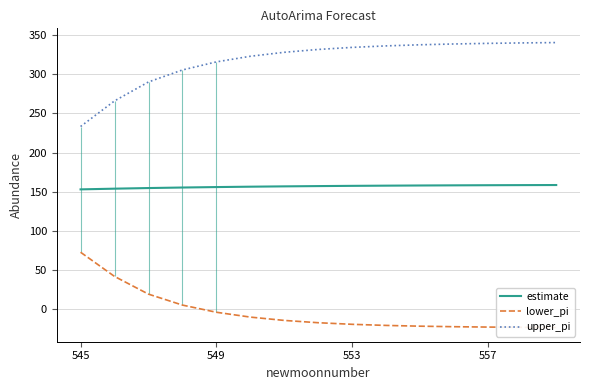

Reading left to right, extract all data points from this chart.

estimate: 153.0	153.9	154.7	155.4	156.0	156.5	156.9	157.2	157.5	157.8	158.0	158.2	158.3	158.5	158.6
lower_pi: 72.8	42.0	19.4	5.4	-3.7	-9.9	-14.2	-17.1	-19.1	-20.5	-21.5	-22.2	-22.6	-22.9	-23.1
upper_pi: 233.2	265.9	290.1	305.4	315.7	322.8	327.9	331.5	334.2	336.1	337.5	338.5	339.3	339.9	340.3